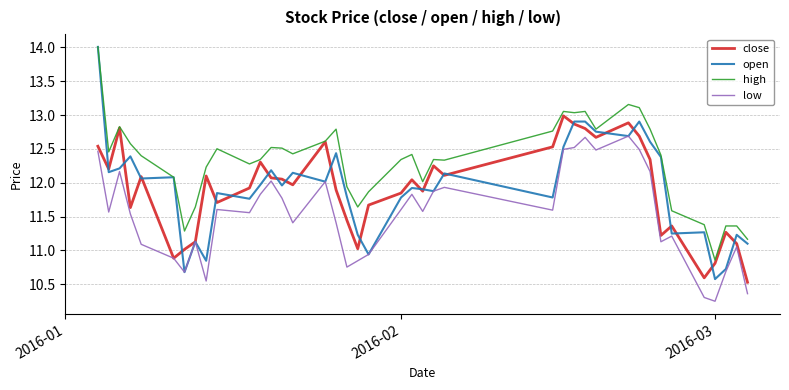

What is the highest value of the close series?

13.0